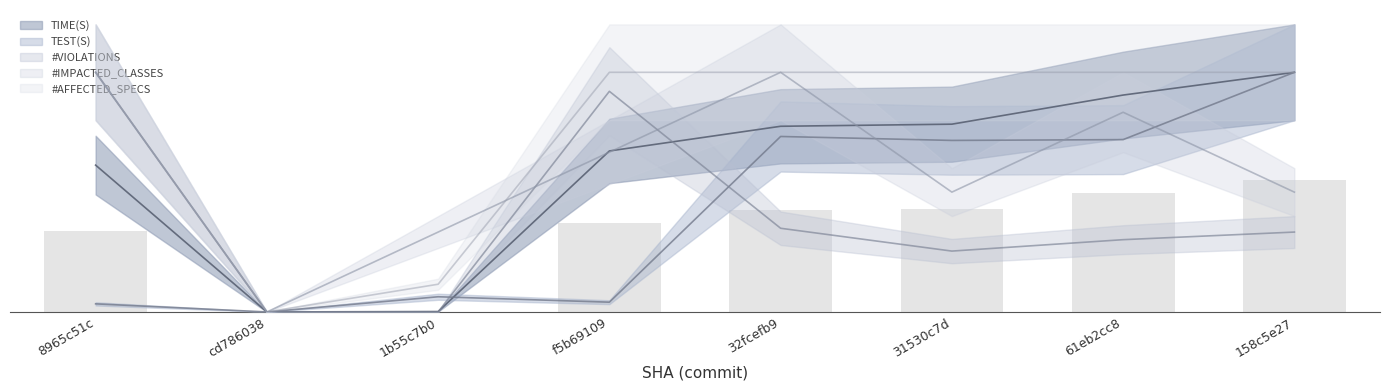

The value of TIME(S) at f5b69109 is 196.0. True or false?

False